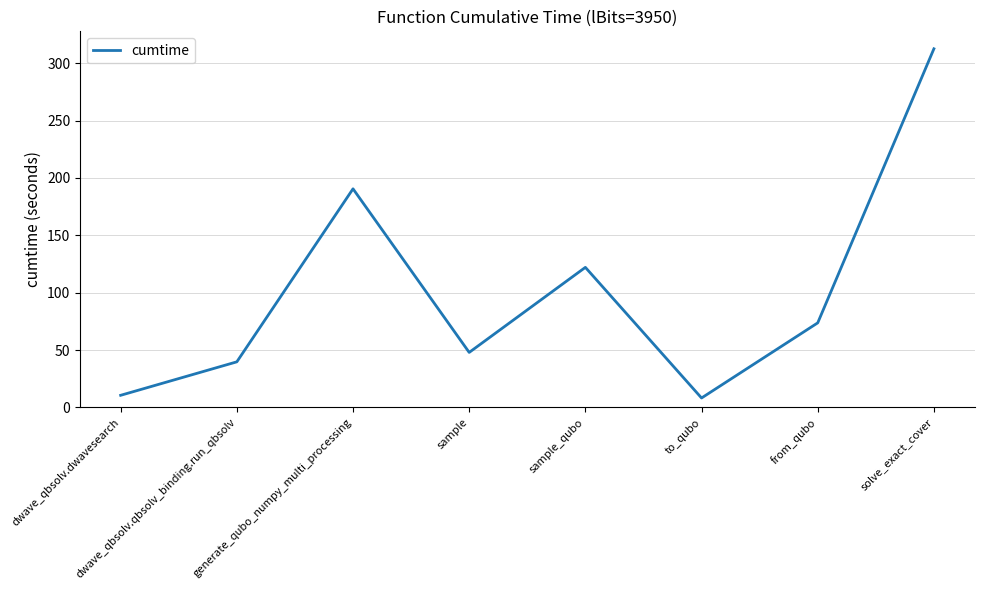

Where is the data nearest to the value 160?

generate_qubo_numpy_multi_processing